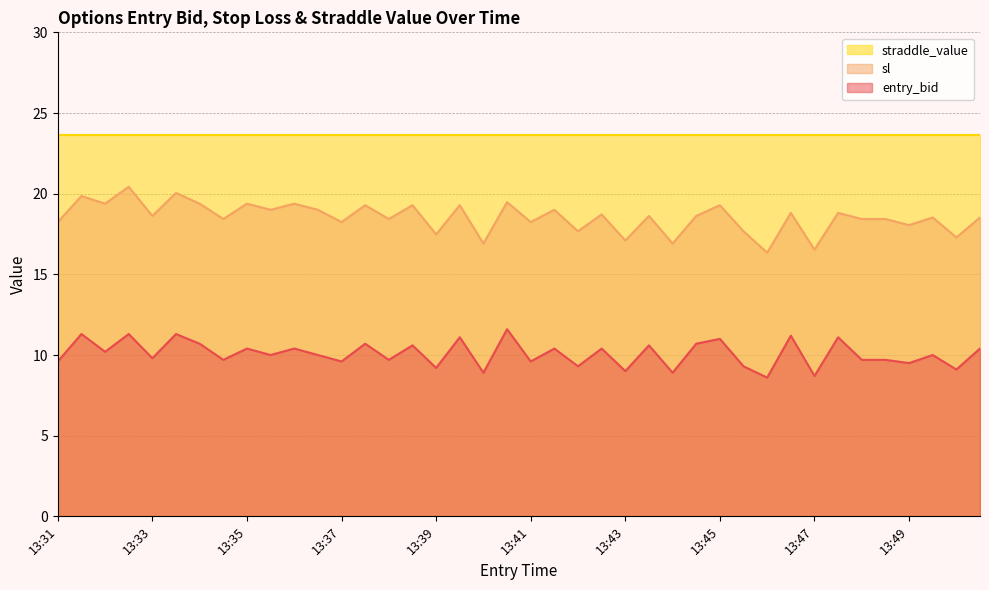

What is the lowest value of the entry_bid series?

8.6